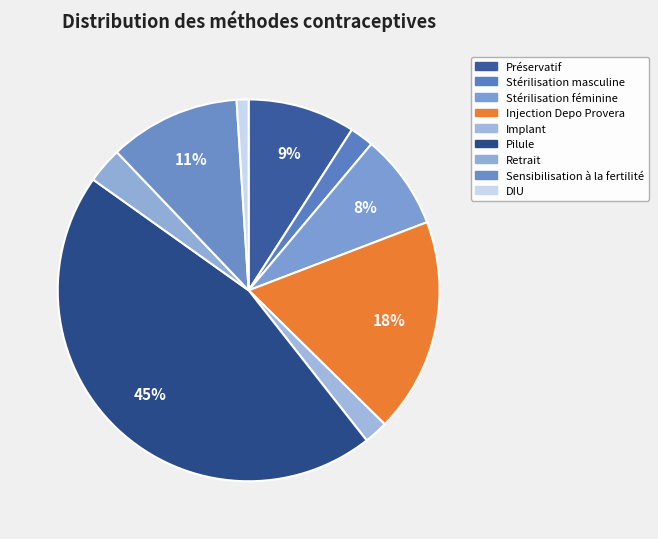

Rank the categories by value from lowest to highest.

DIU, Stérilisation masculine, Implant, Retrait, Stérilisation féminine, Préservatif, Sensibilisation à la fertilité, Injection Depo Provera, Pilule